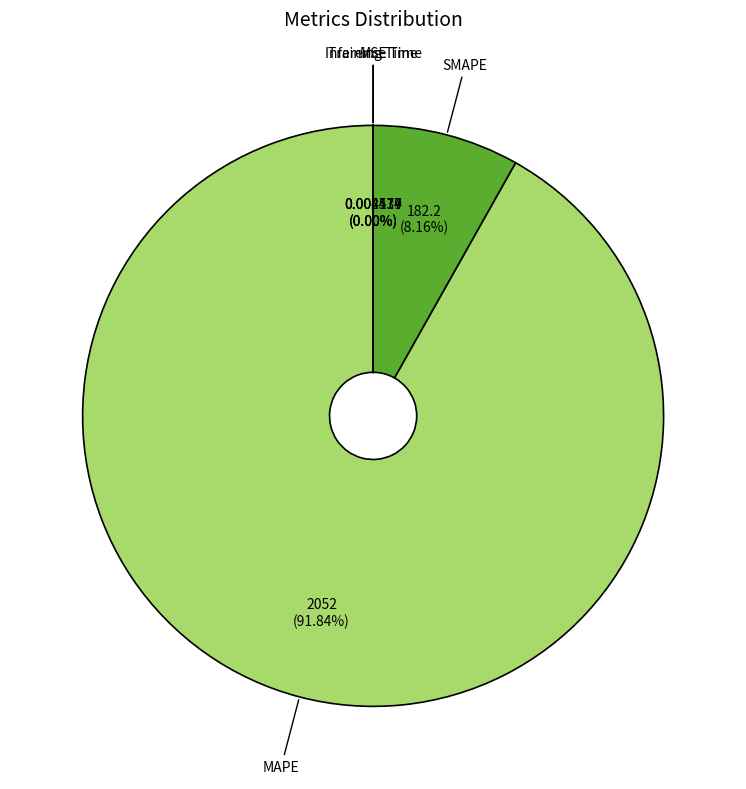

What is the largest slice in the pie chart?

MAPE